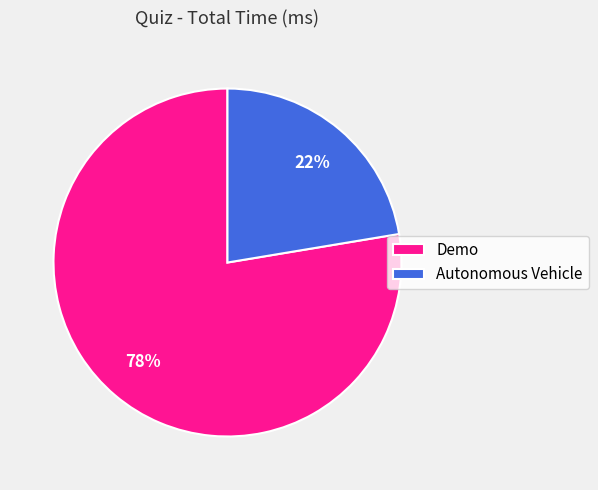

Do Demo and Autonomous Vehicle together represent more than half of the pie?

Yes